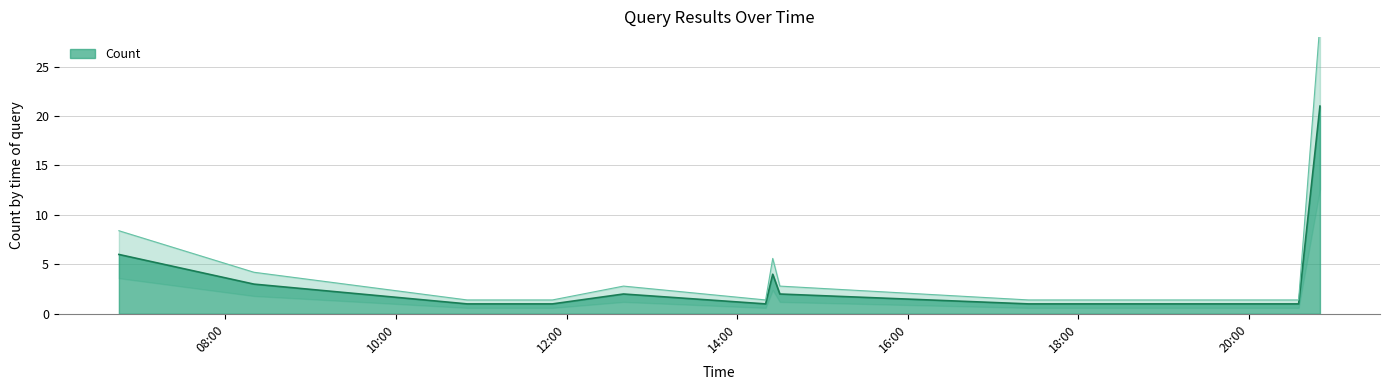

Reading left to right, list all the values displayed in this chart.

8.4	4.2	1.4	1.4	2.8	1.4	5.6	2.8	1.4	1.4	29.4